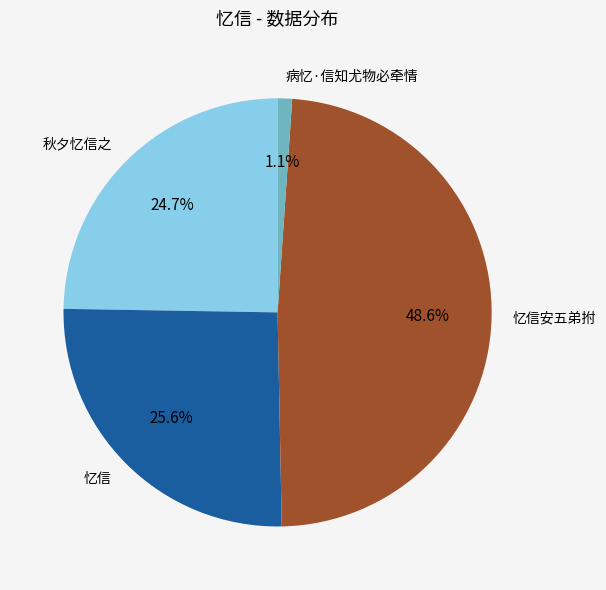

What percentage is the 秋夕忆信之 slice, to the nearest percent?

25%